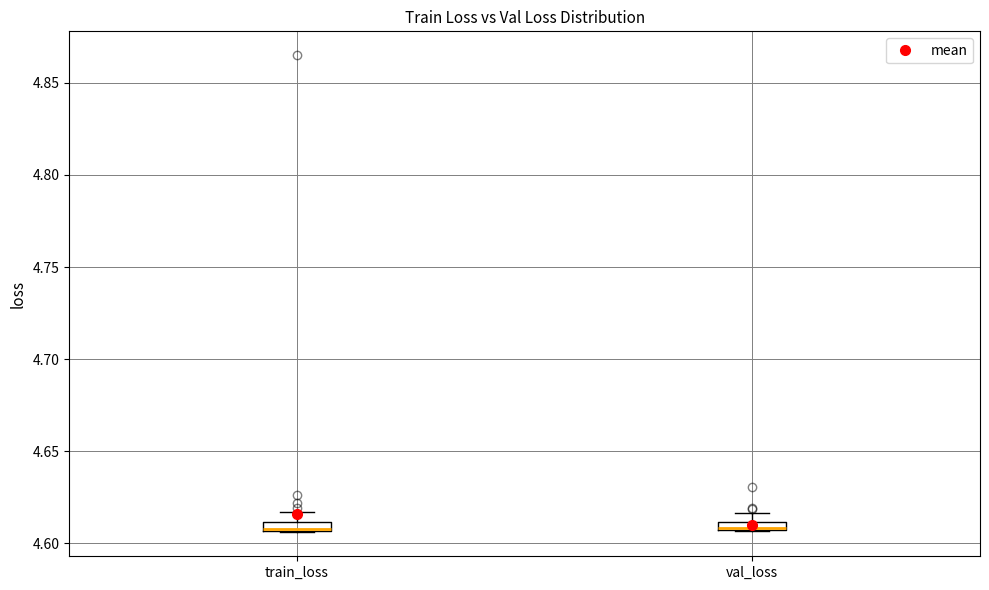

Where is the lower edge of the box for val_loss on the y-axis? The values are not printed on the chart, so give them approximately, as read against the axis.

4.605